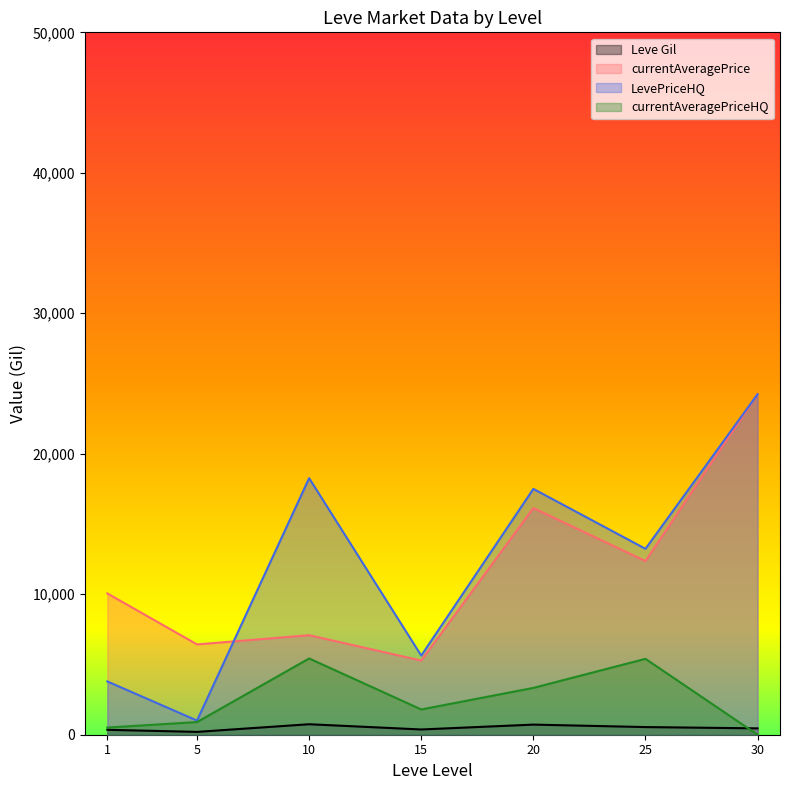

What is the highest value of the currentAveragePriceHQ series?

5428.7